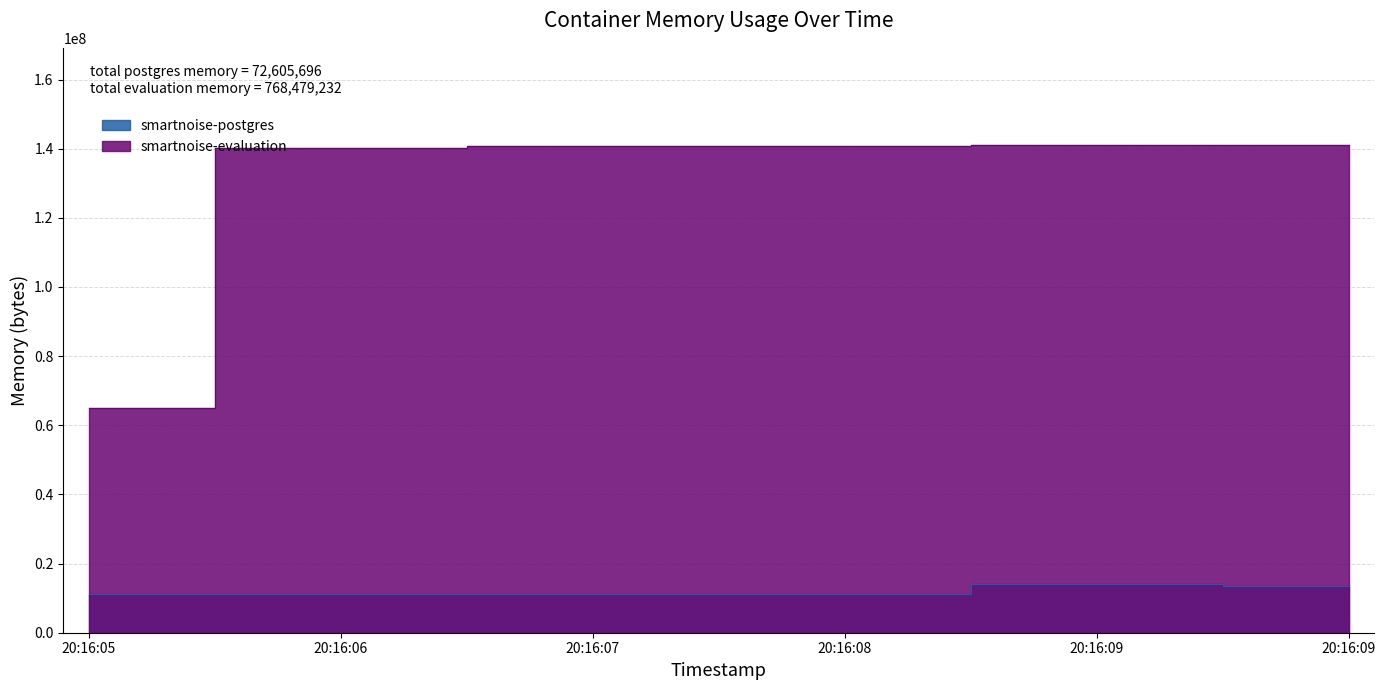

Which series has the largest total across all categories?

smartnoise-evaluation